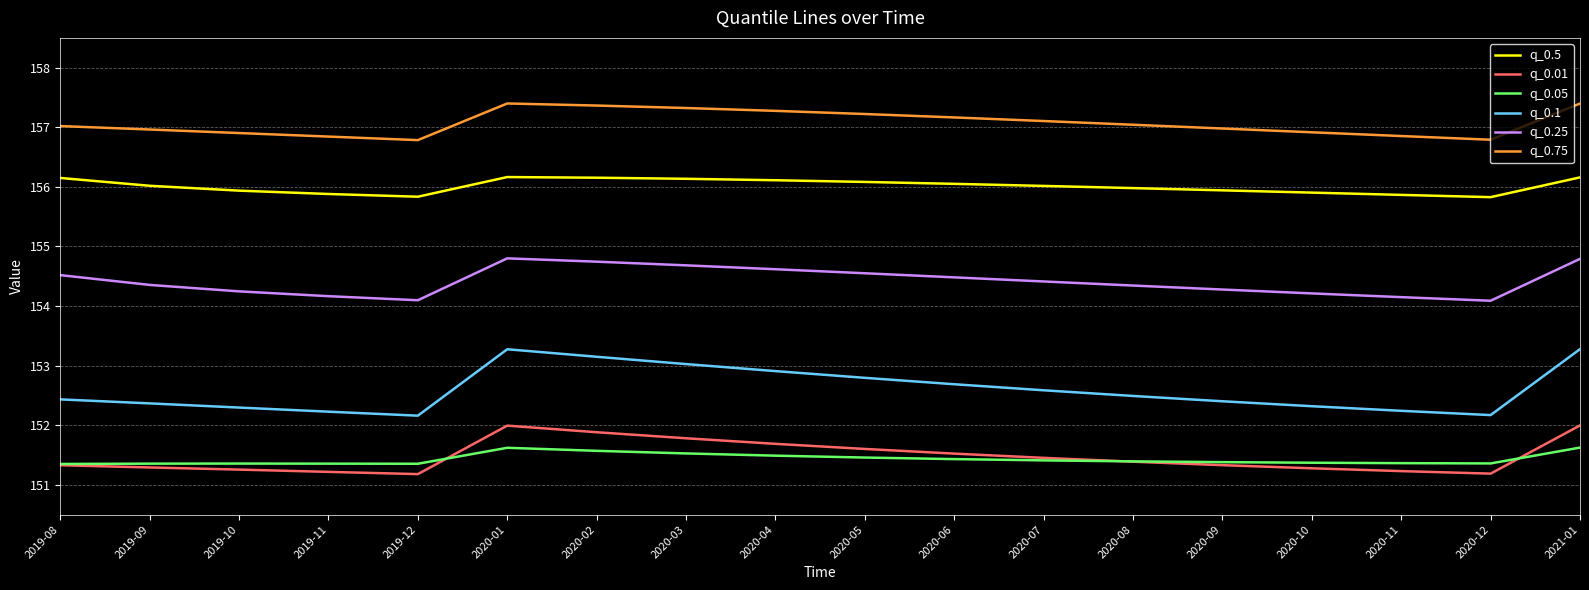

What position from the right is 2020-03?

11